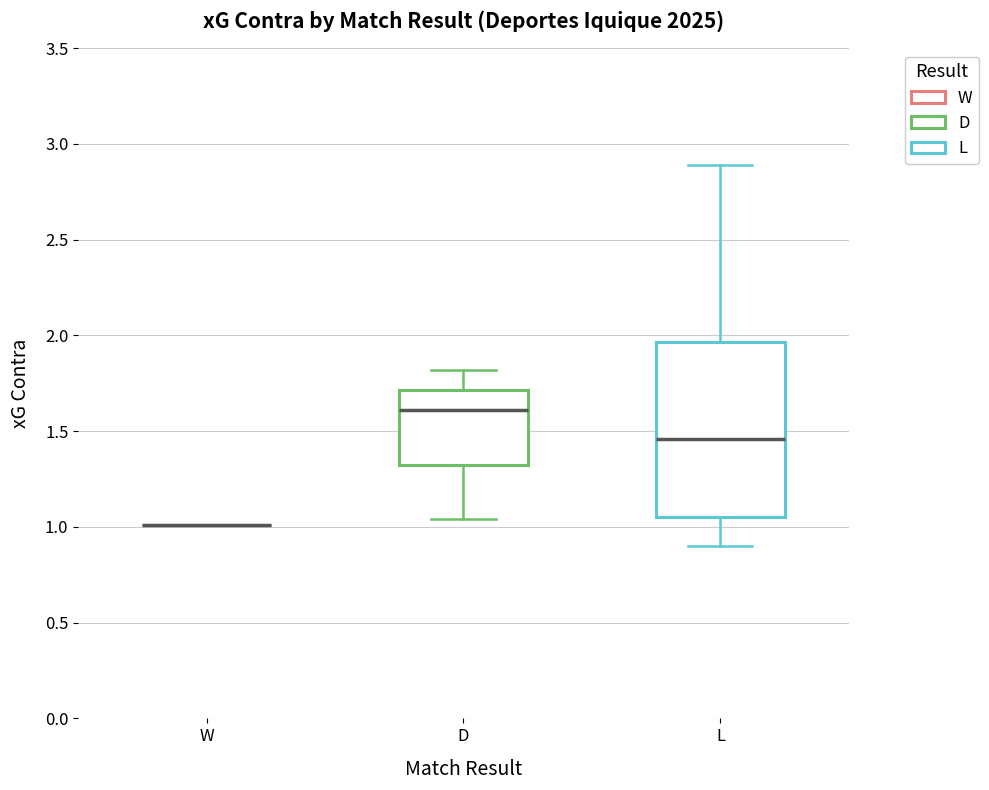

Where is the lower edge of the box for D on the y-axis? The values are not printed on the chart, so give them approximately, as read against the axis.

1.35